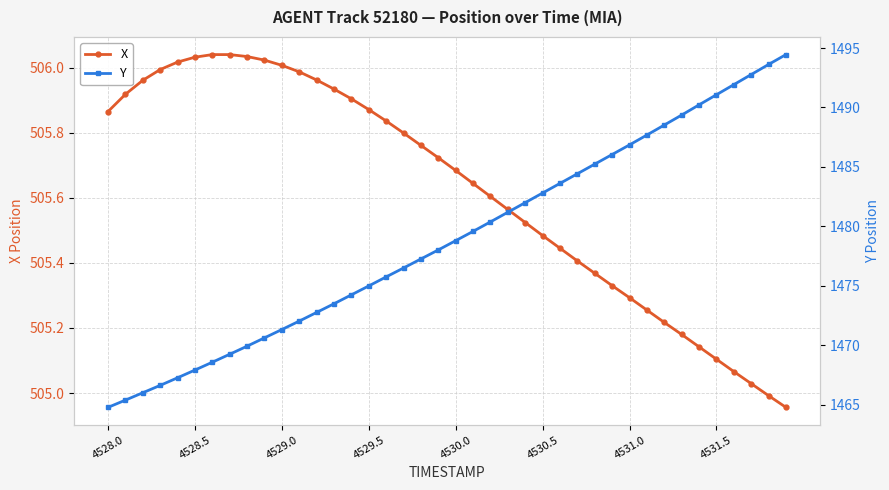

What is the average value of the Y series?

1478.8